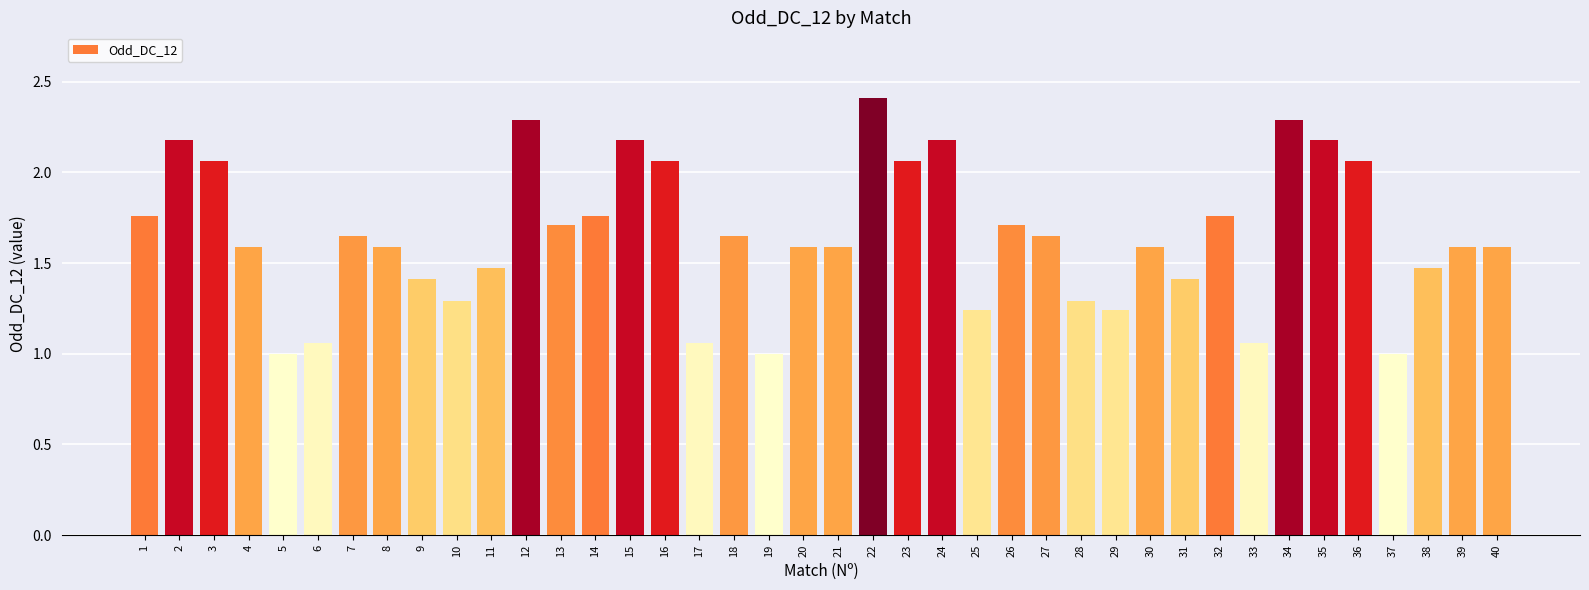

What is the sum of the values at 27 and 33?

2.7